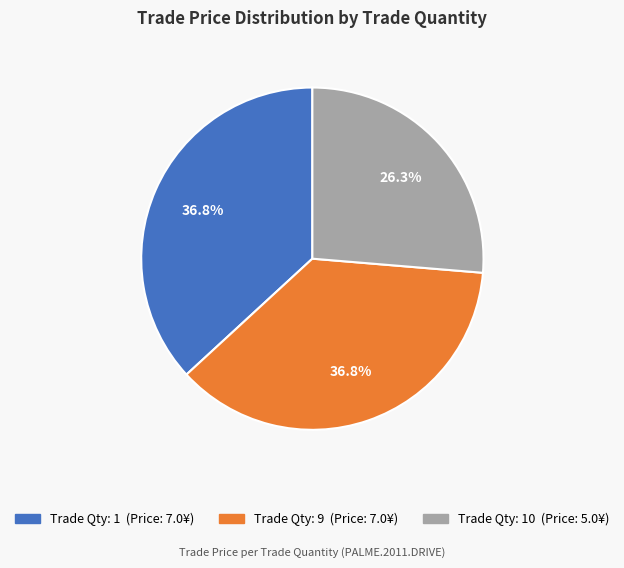

Is there a majority slice in this chart?

No